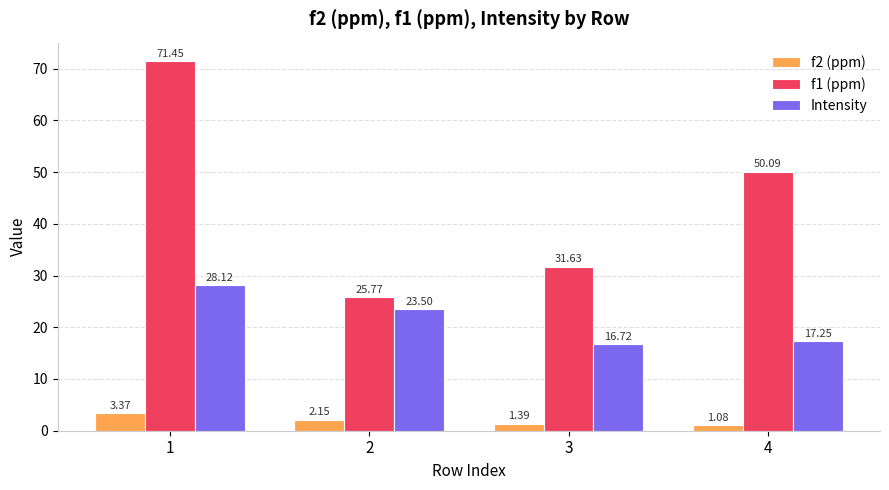

What is the spread (max minus min) of values at 2?

23.6